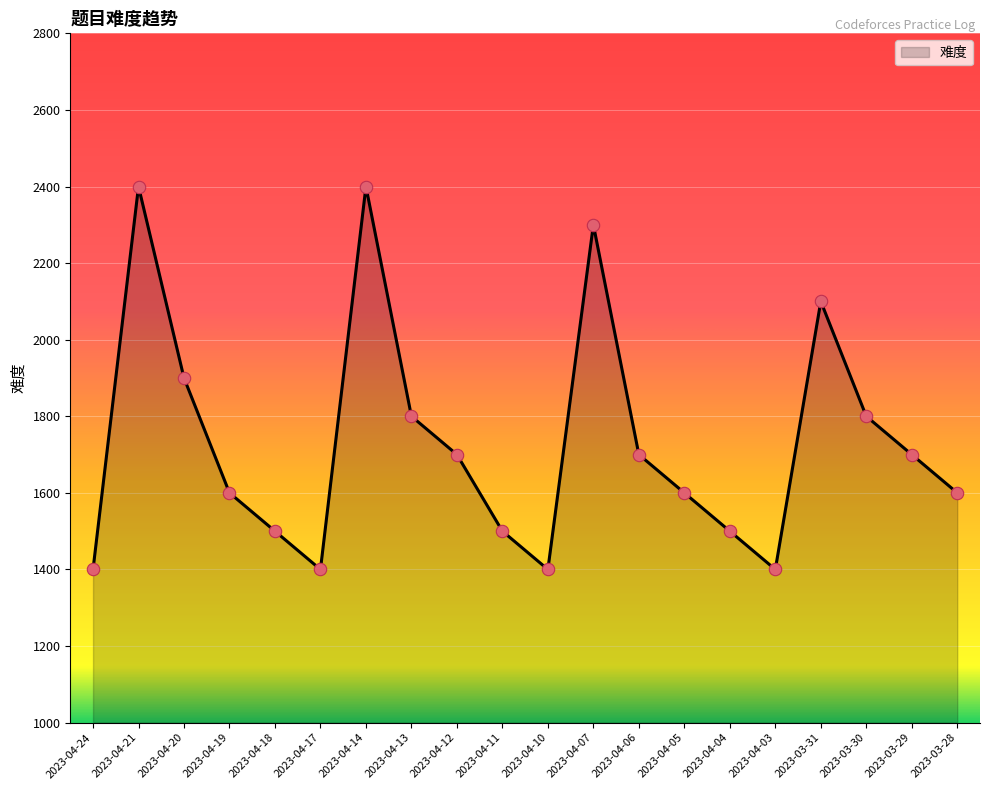

Which has a higher value, 2023-03-31 or 2023-04-21?

2023-04-21